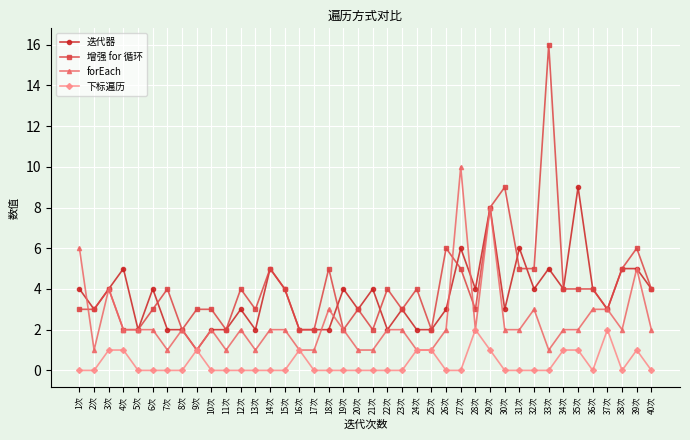

True or false: 下标遍历 and 增强 for 循环 intersect in this chart.

False